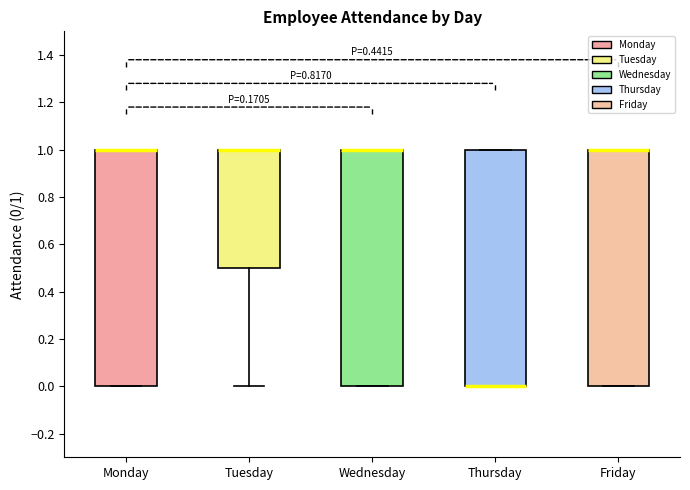

Where is the upper edge of the box for Thursday on the y-axis? The values are not printed on the chart, so give them approximately, as read against the axis.

1.0